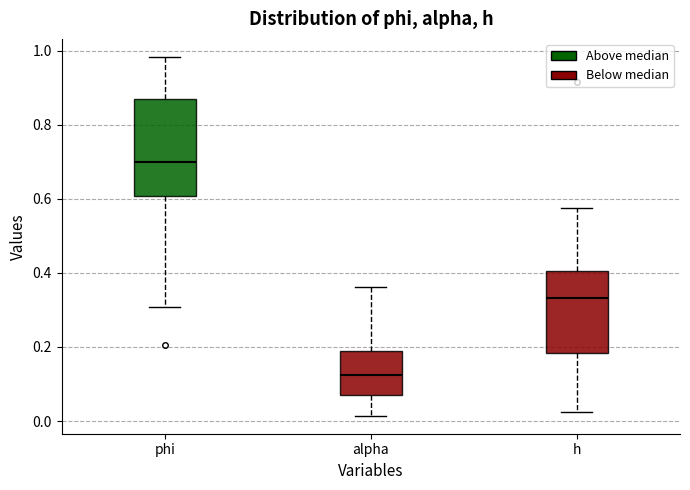

Where is the upper edge of the box for h on the y-axis? The values are not printed on the chart, so give them approximately, as read against the axis.

0.40